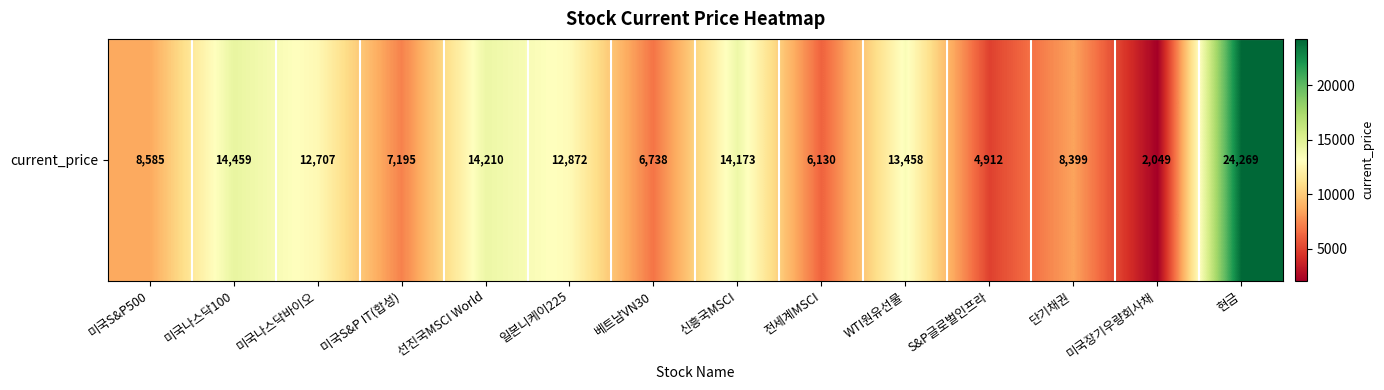

Is it true that the value at 일본니케이225 is 12872?

True